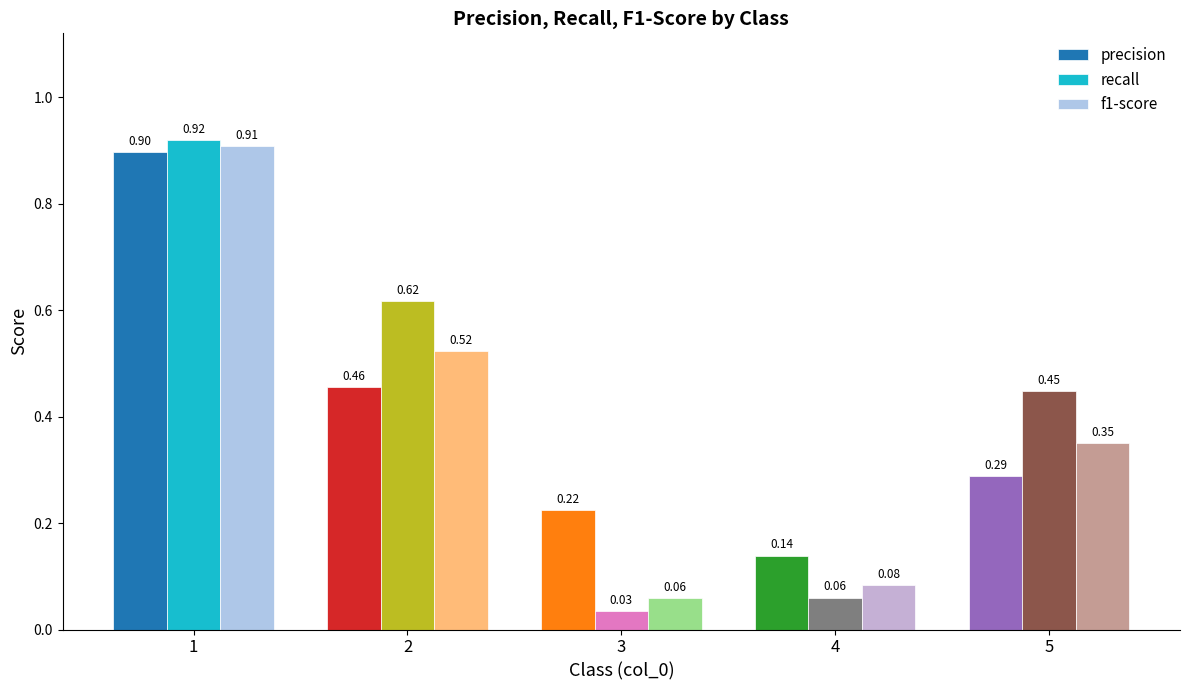

How many data points does each series have?

5